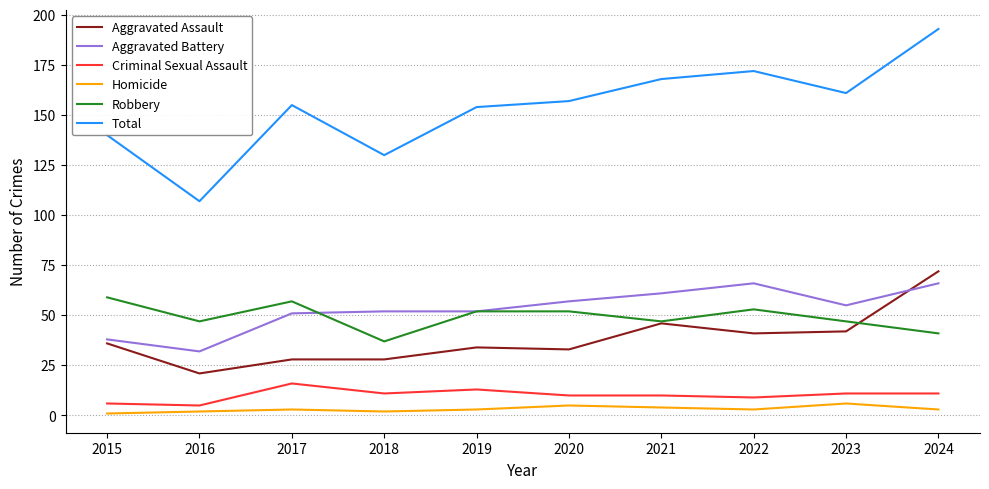

Which series has the widest spread of values?

Total